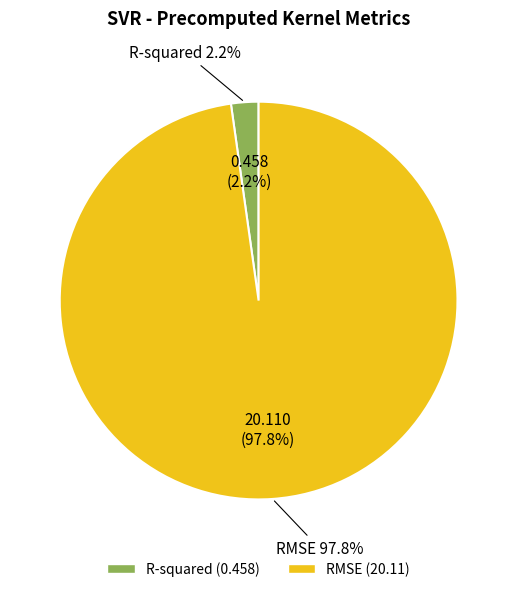

Rank the categories by value from lowest to highest.

R-squared, RMSE